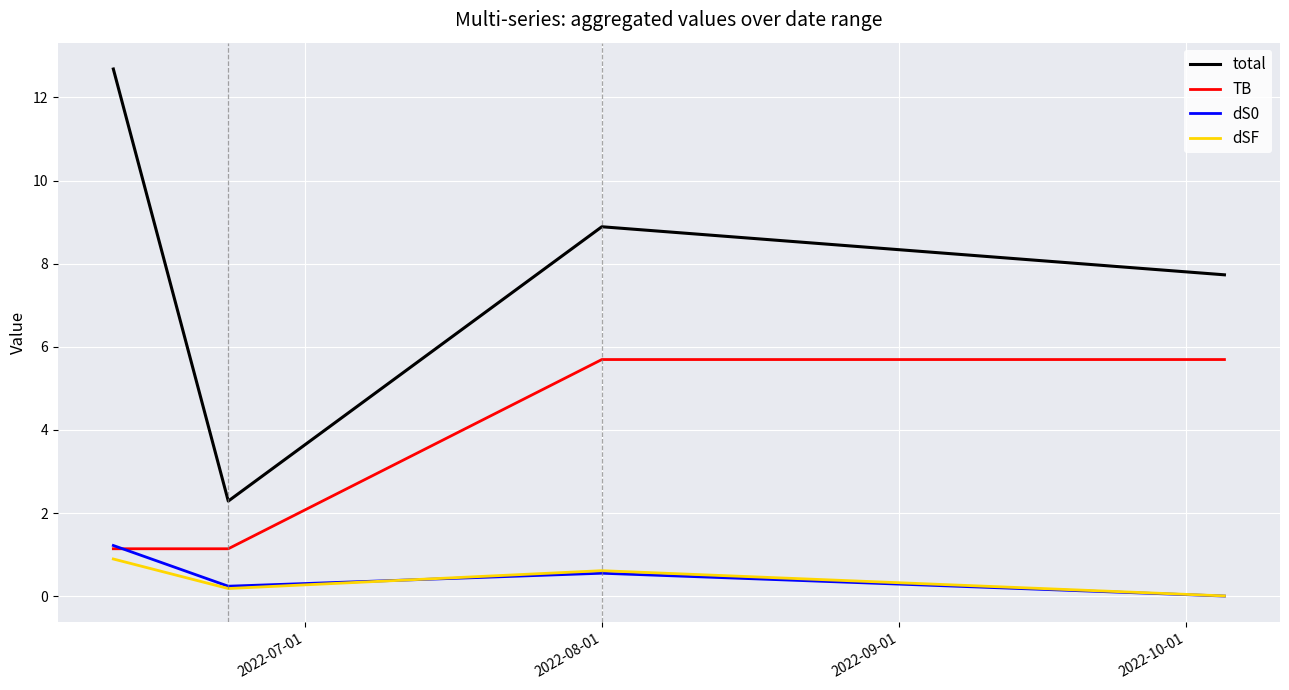

True or false: dSF and total cross at least once.

False